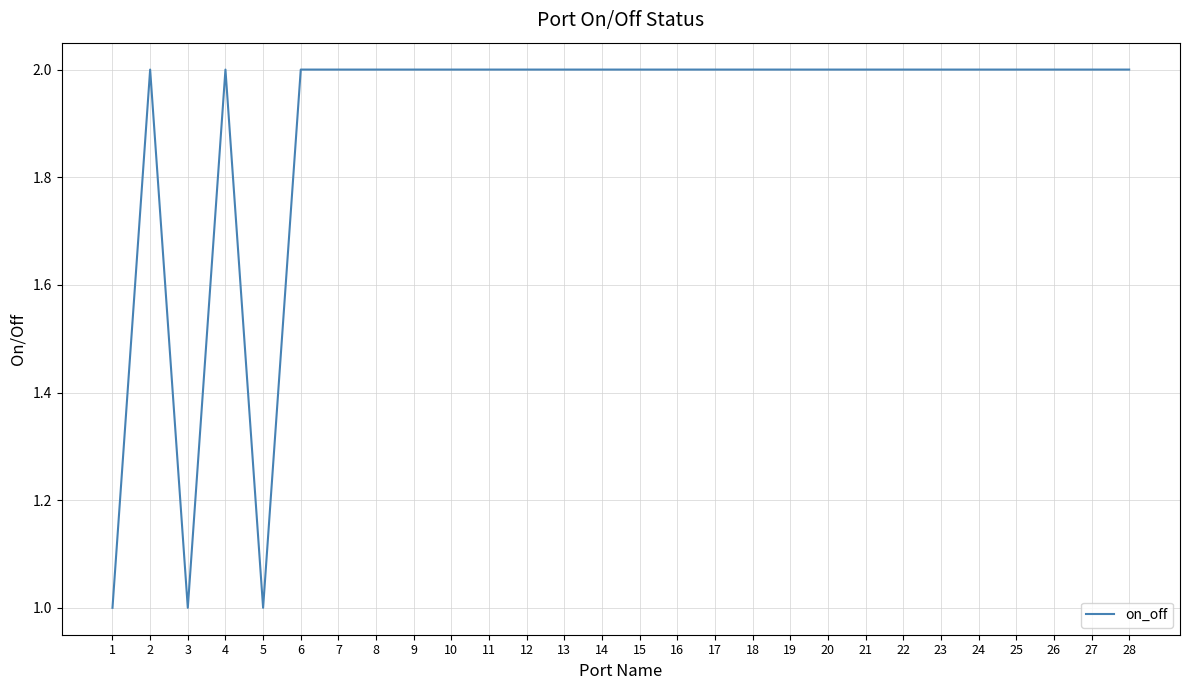

Read the value at 24.

2